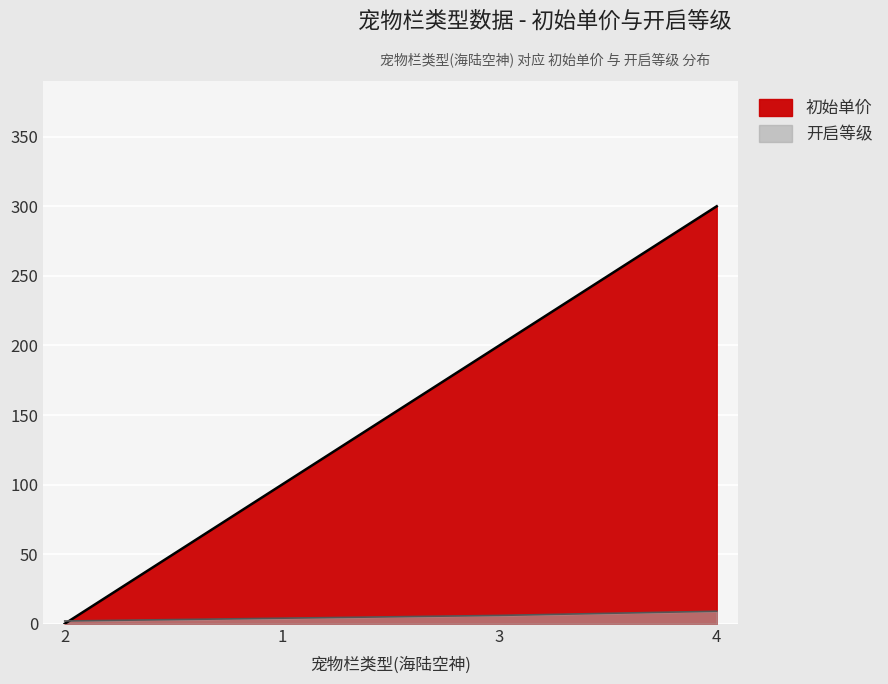

What is the difference between the second highest and minimum values in the 开启等级 series?

4